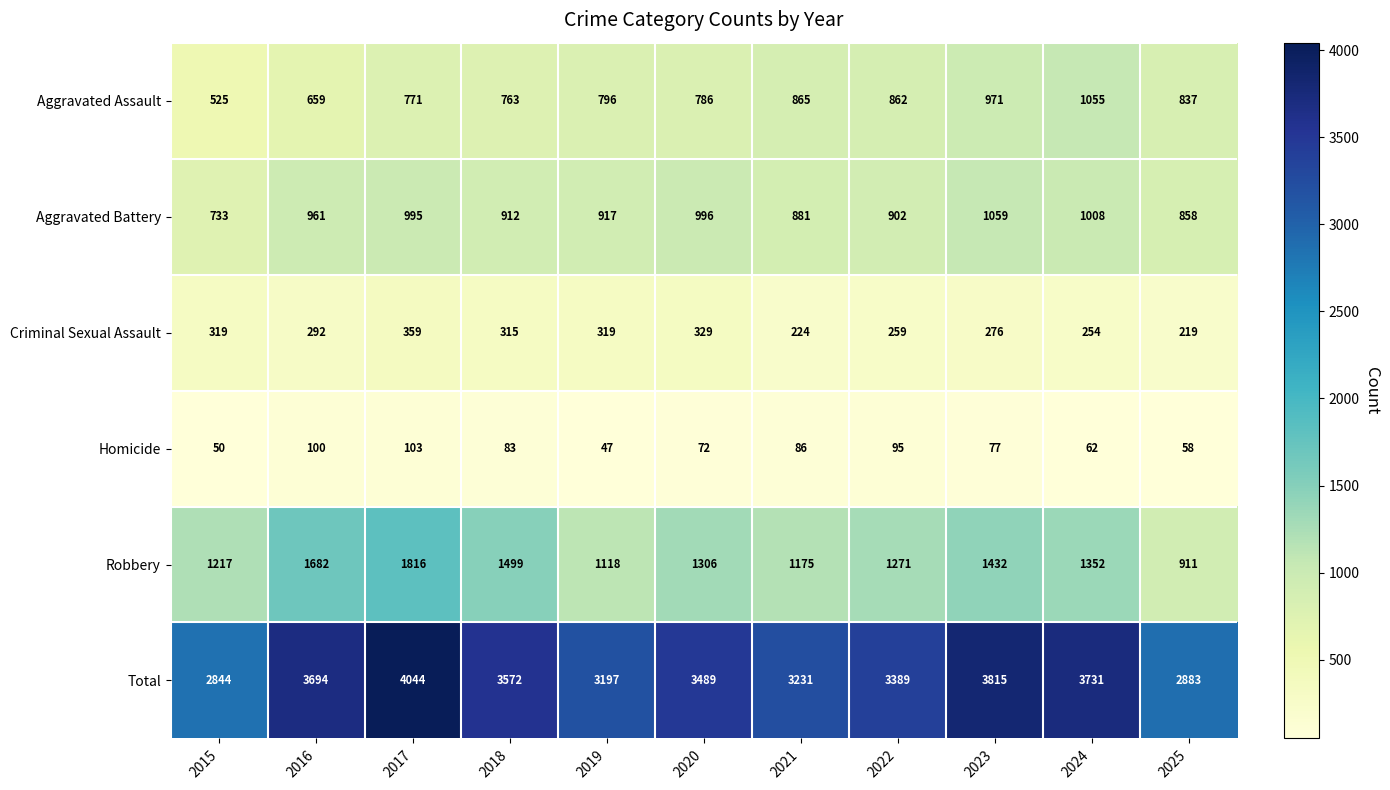

The value of Aggravated Assault at 2019 is 1265. True or false?

False